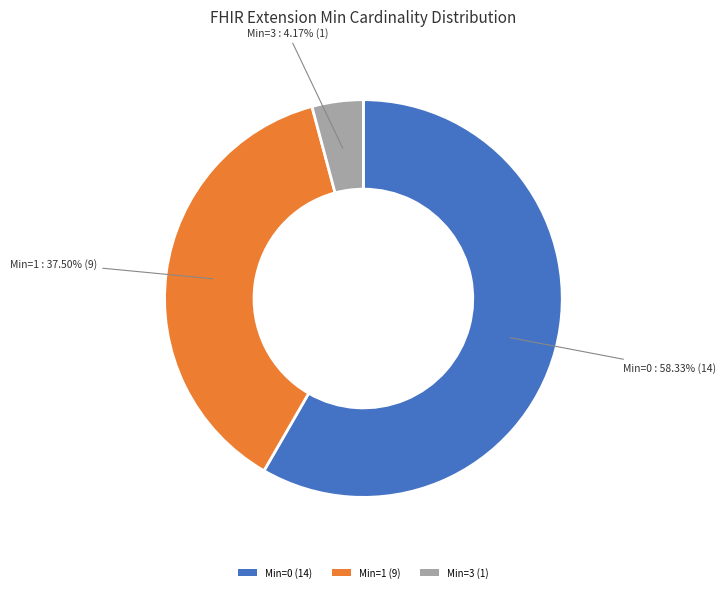

Does Min=3 (1) represent more than half of the total?

No